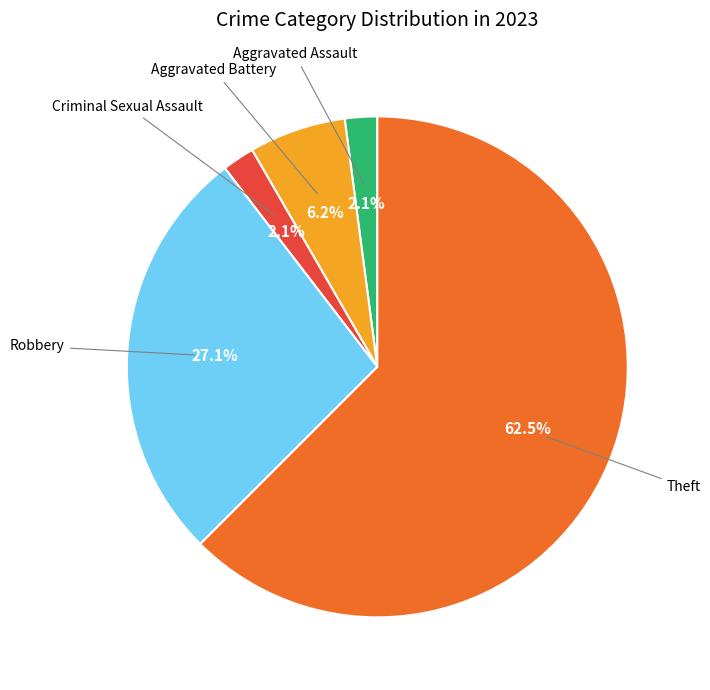

Is there any slice that represents more than half of the pie?

Yes